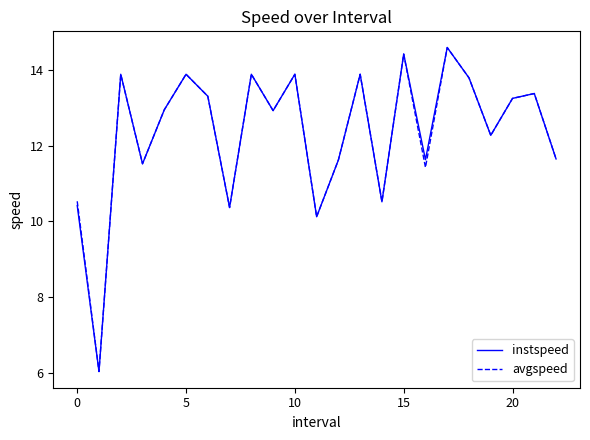

The avgspeed series shows 10.5 at 0. True or false?

True